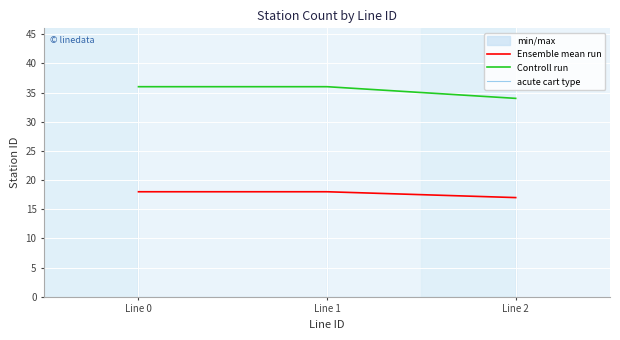

At how many categories does at least one series exceed 12?

3